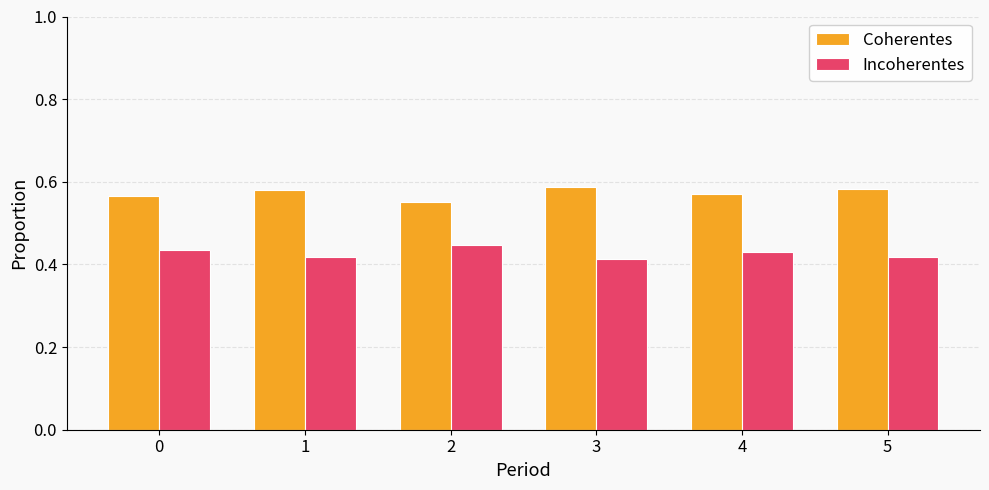

At 1, list the series in order from largest to smallest.

Coherentes, Incoherentes